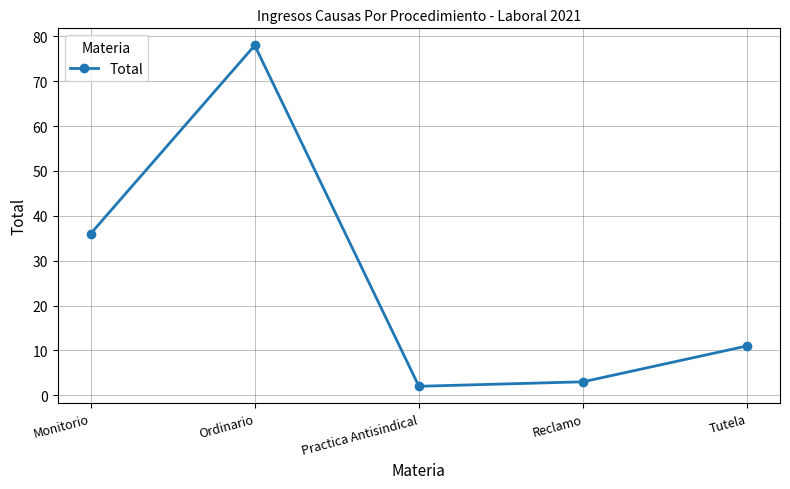

What is the sum of all values?

130